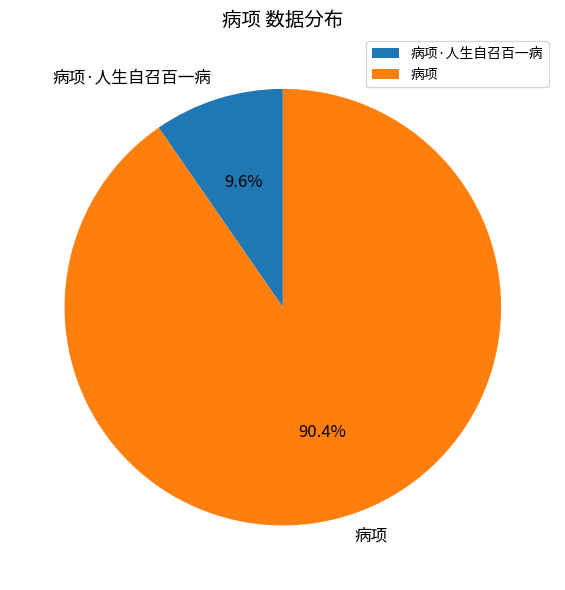

The 病项 slice represents 84% of the pie. True or false?

False